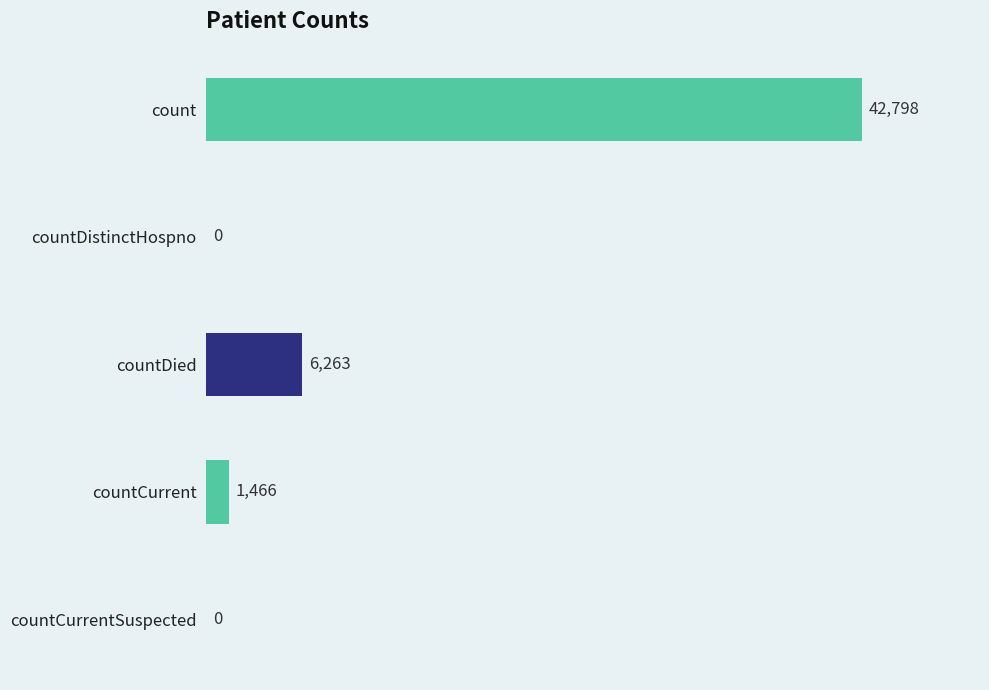

What is the sum of all values?

50527